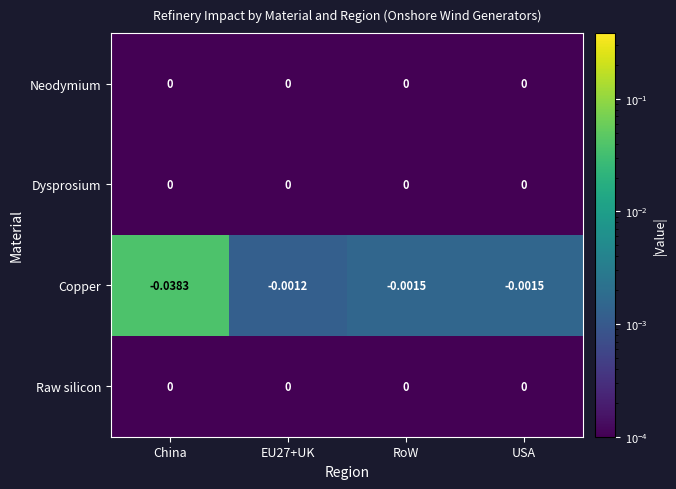

Which series has the largest range (max minus min)?

Copper